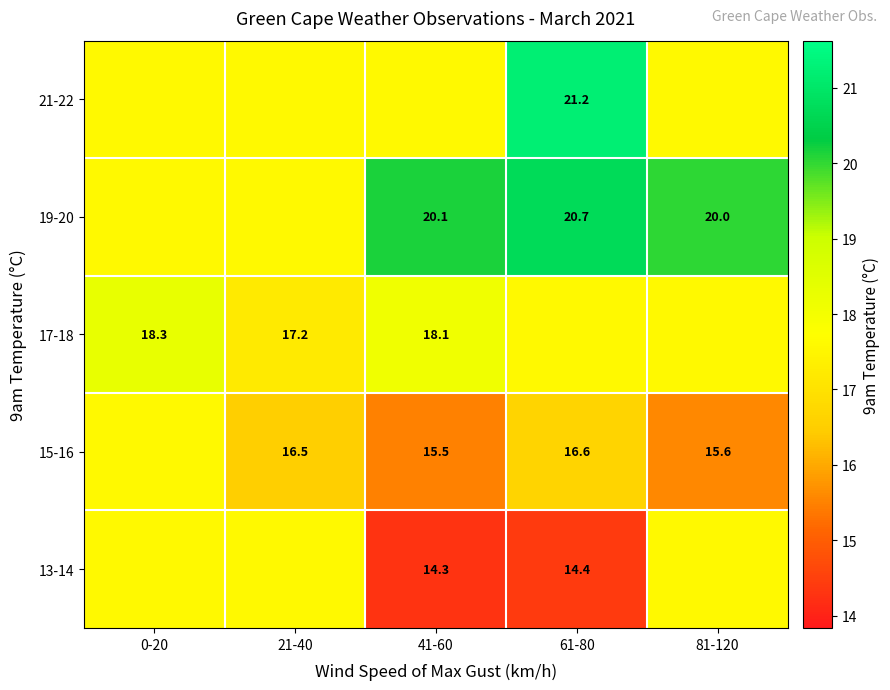

What is the total value across all series at 61-80?

90.5